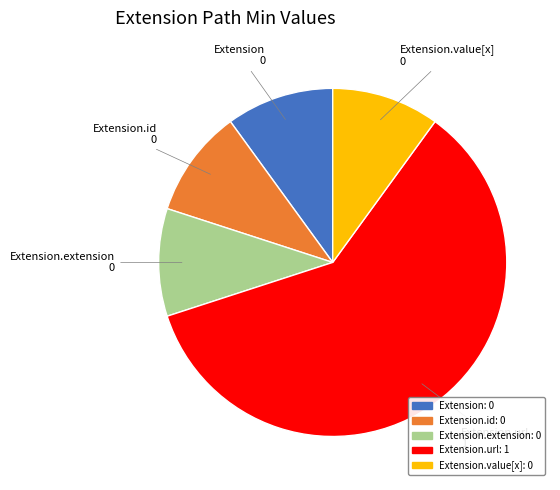

Is there a majority slice in this chart?

Yes